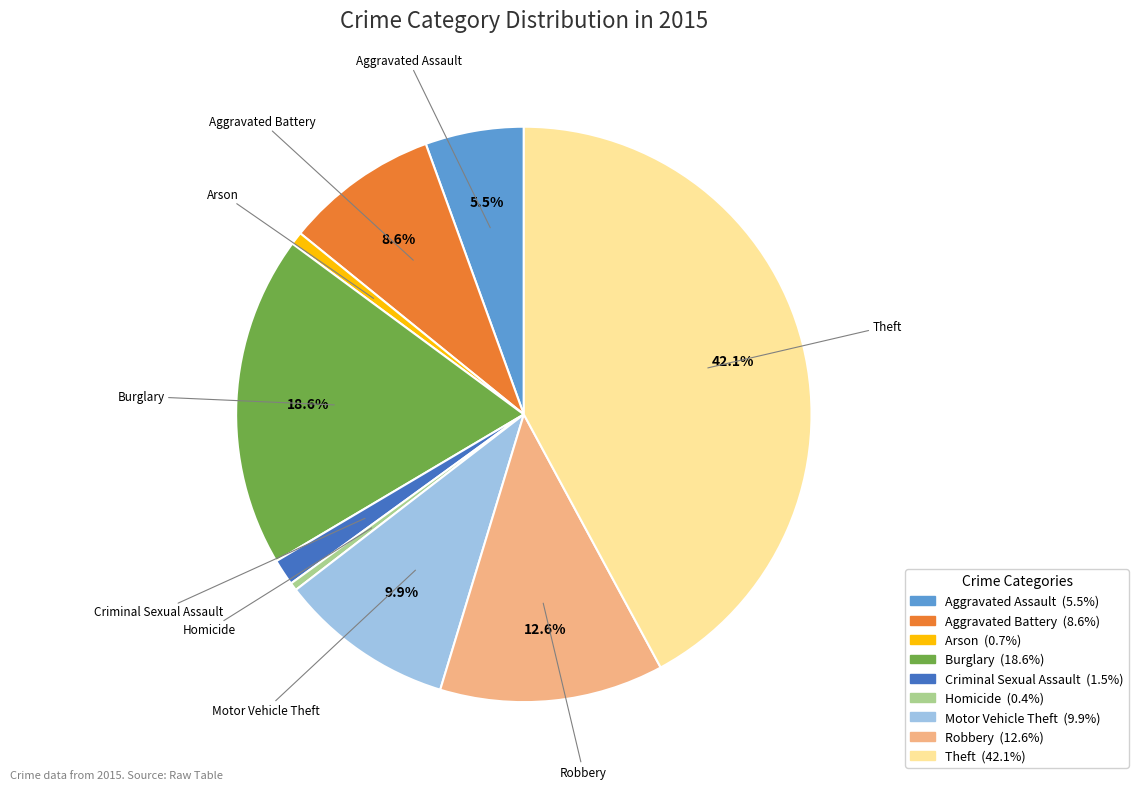

Is there a majority slice in this chart?

No